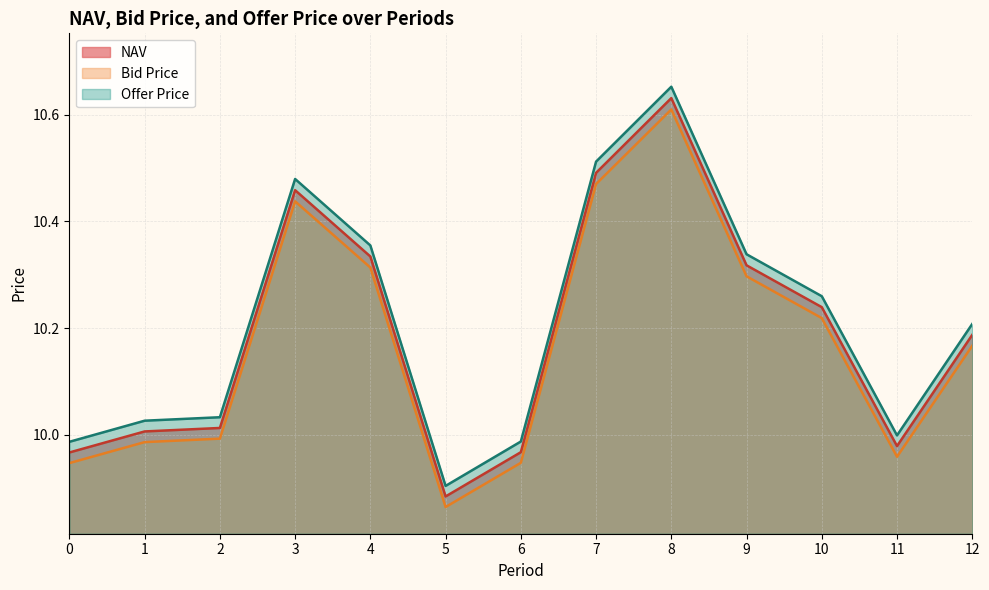

Which series has the widest spread of values?

Offer Price